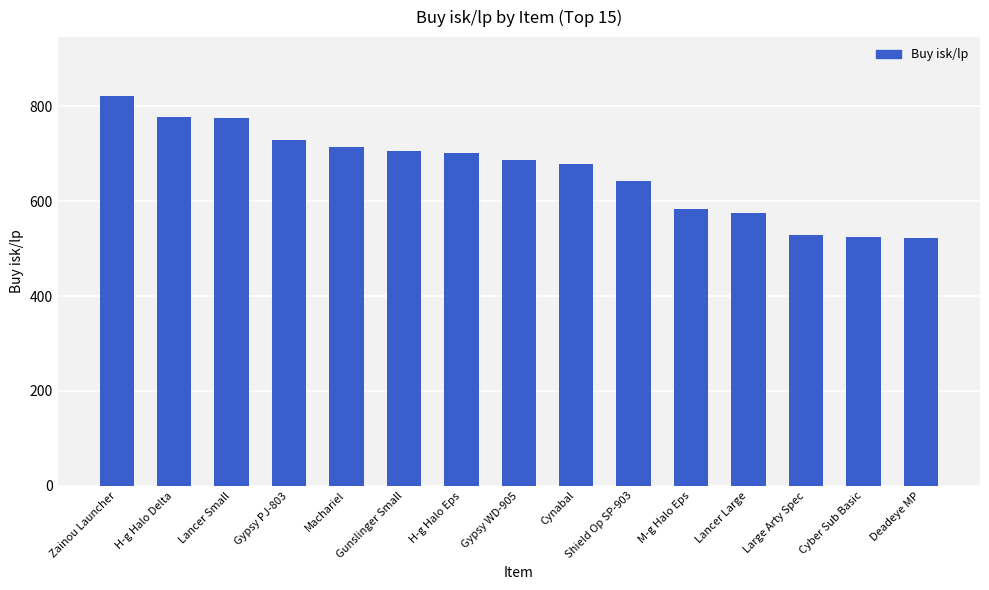

At which label is the value closest to 672?

Cynabal